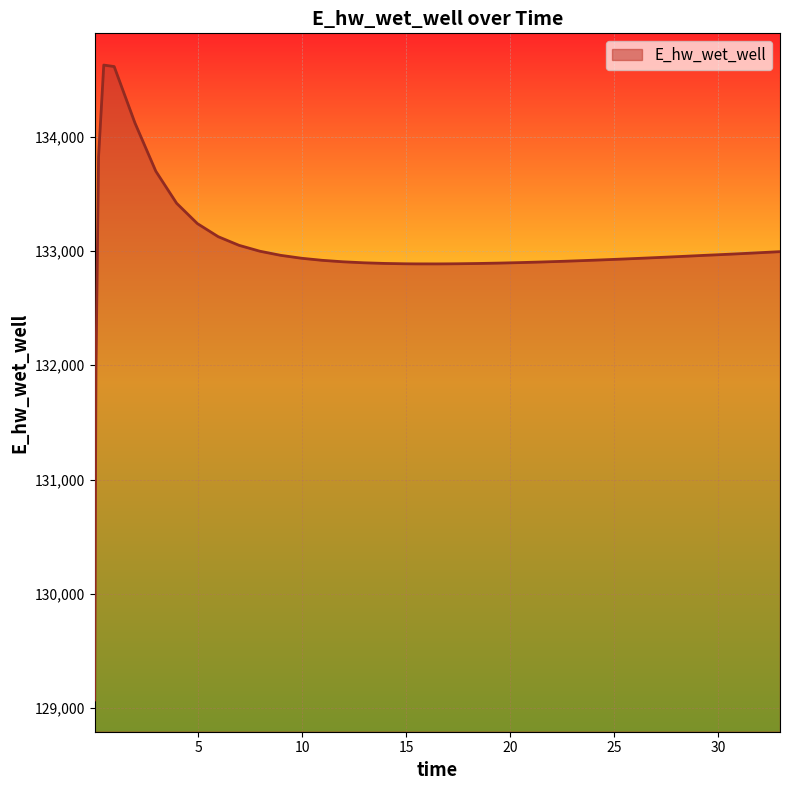

What is the maximum value shown in the chart?

134628.0